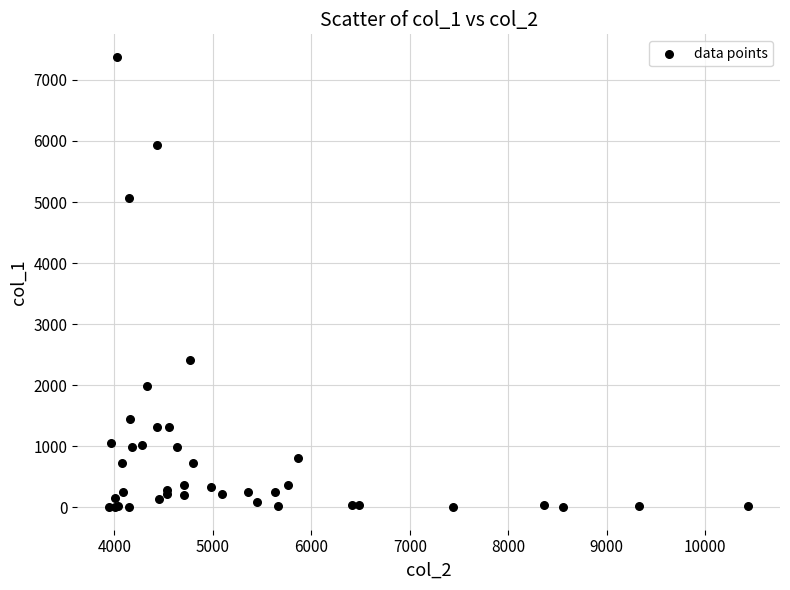

What Y value in the scatter plot is closest to 3690?

2418